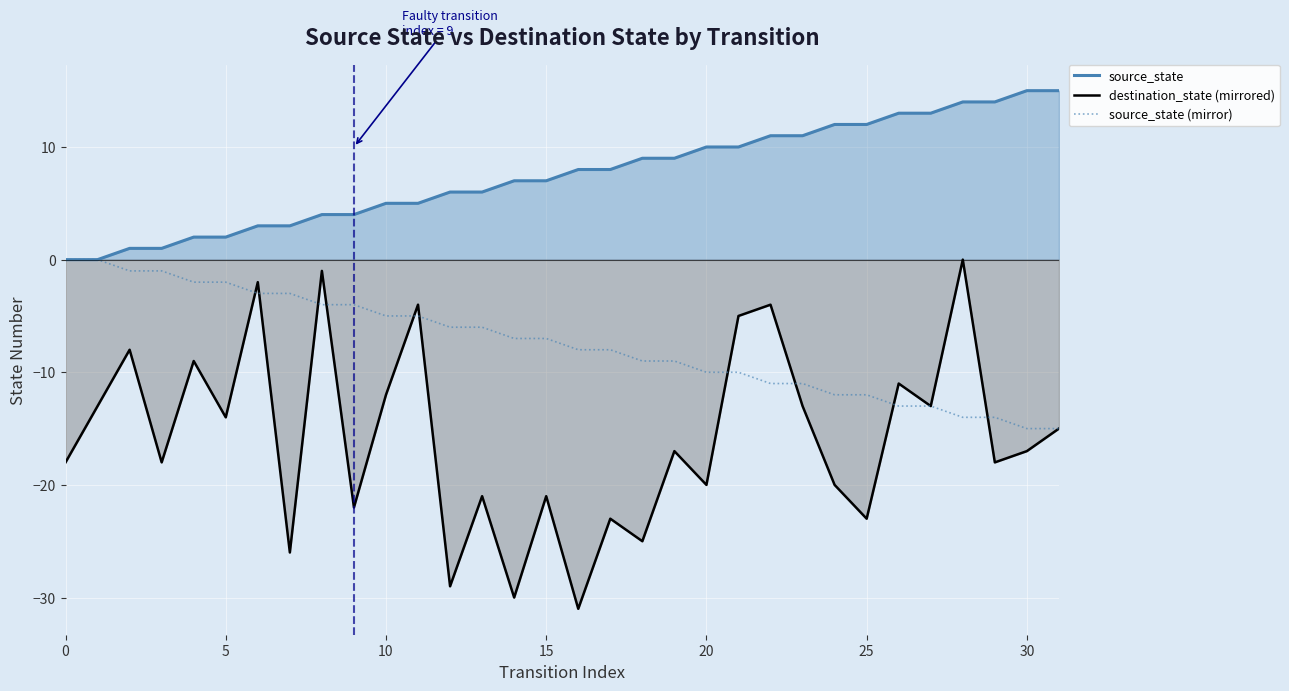

Reading right to left, extract all data points from this chart.

source_state: 15	15	14	14	13	13	12	12	11	11	10	10	9	9	8	8	7	7	6	6	5	5	4	4	3	3	2	2	1	1	0	0
destination_state (mirrored): -15	-17	-18	0	-13	-11	-23	-20	-13	-4	-5	-20	-17	-25	-23	-31	-21	-30	-21	-29	-4	-12	-22	-1	-26	-2	-14	-9	-18	-8	-13	-18
source_state (mirror): -15	-15	-14	-14	-13	-13	-12	-12	-11	-11	-10	-10	-9	-9	-8	-8	-7	-7	-6	-6	-5	-5	-4	-4	-3	-3	-2	-2	-1	-1	0	0